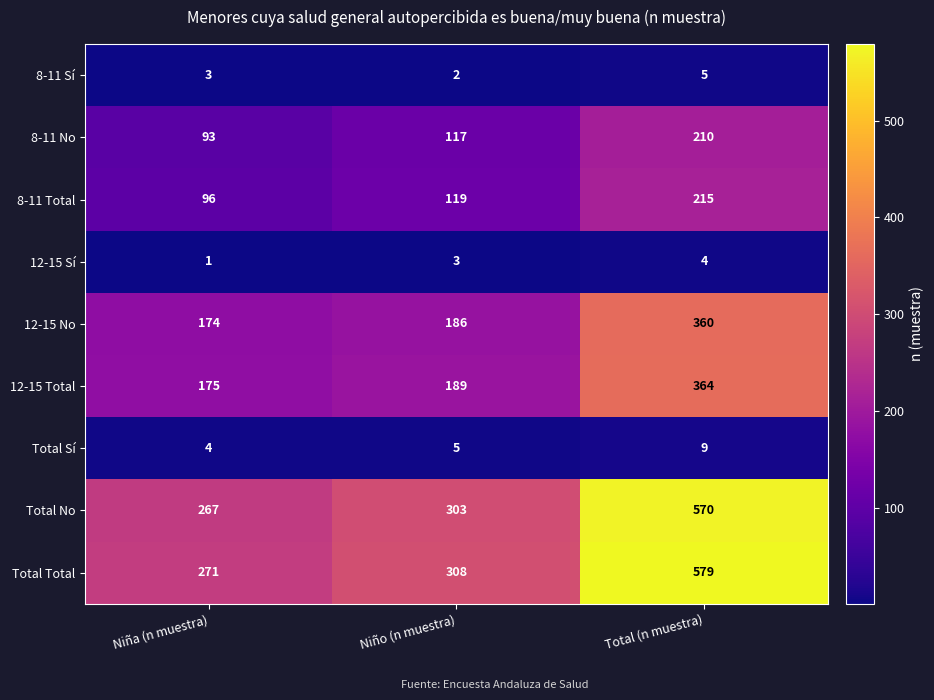

Which series has the largest total across all categories?

Total Total